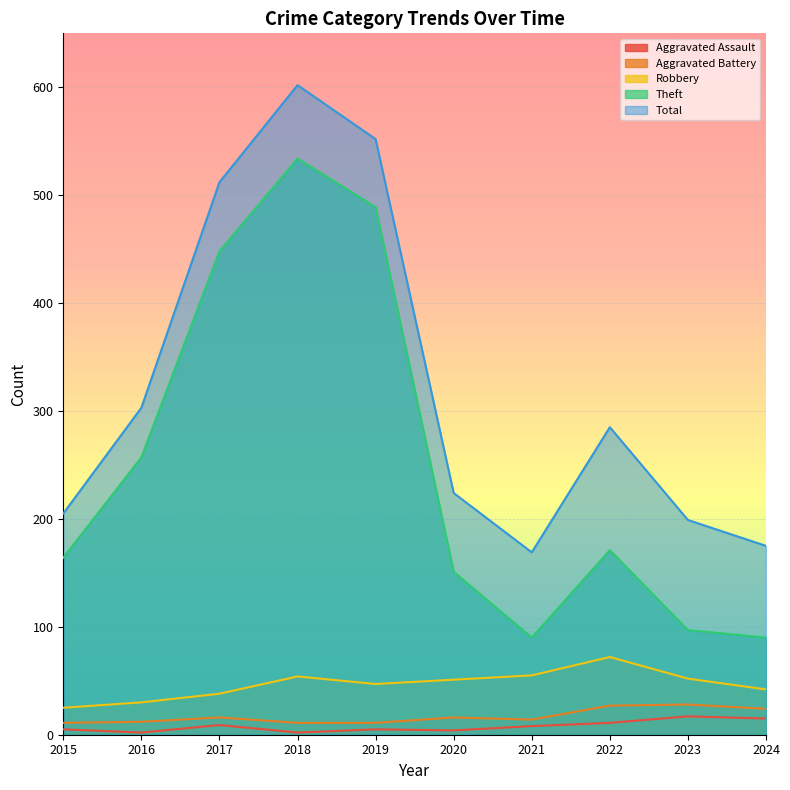

Which series has the largest range (max minus min)?

Theft